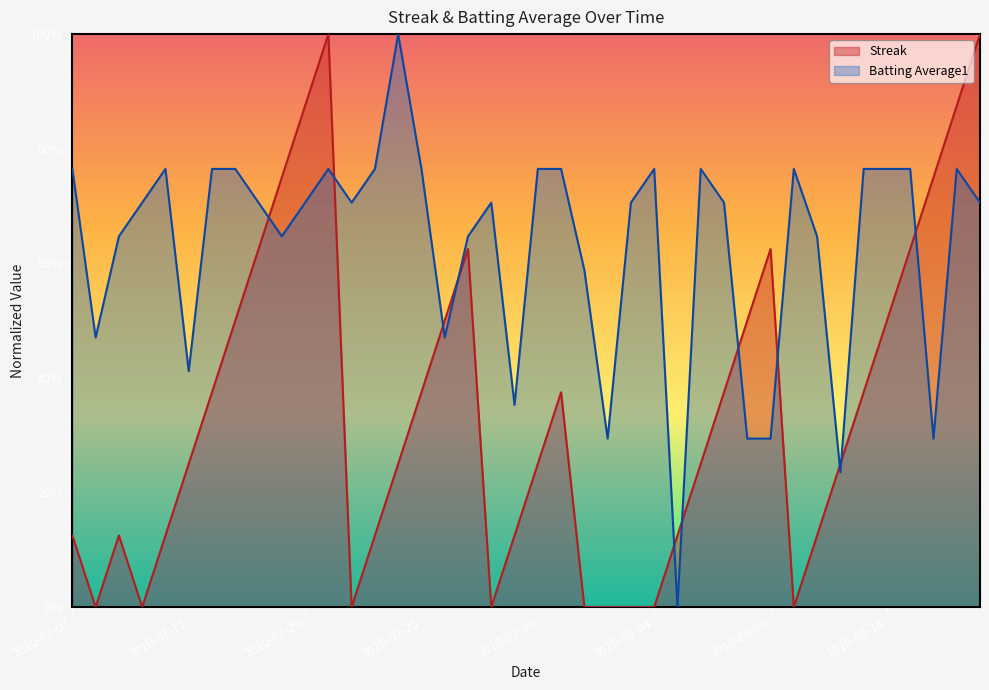

Where is Streak nearest to the value 0?

2010-07-08